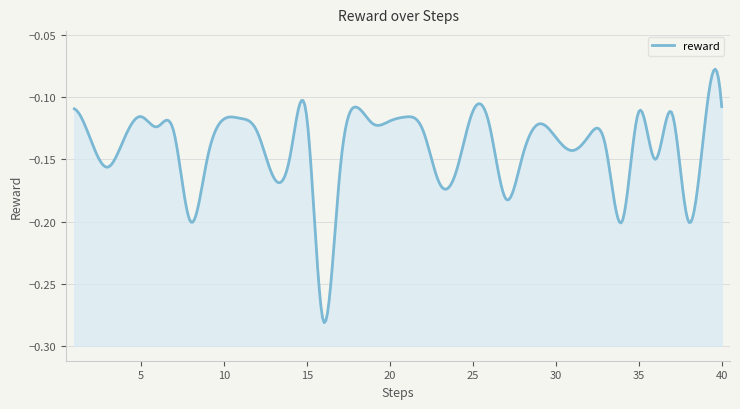

What is the value of the 11th point from the left?

-0.1